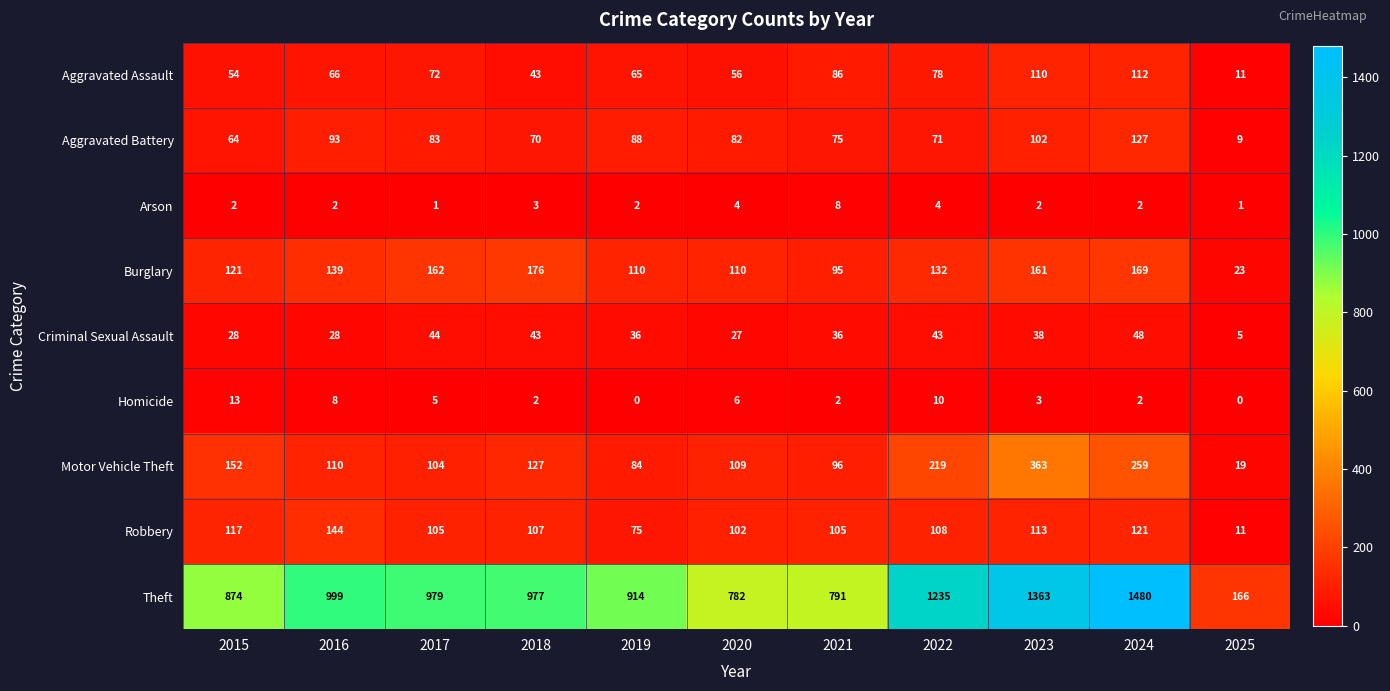

What is the approximate value of Homicide at 2015?

13